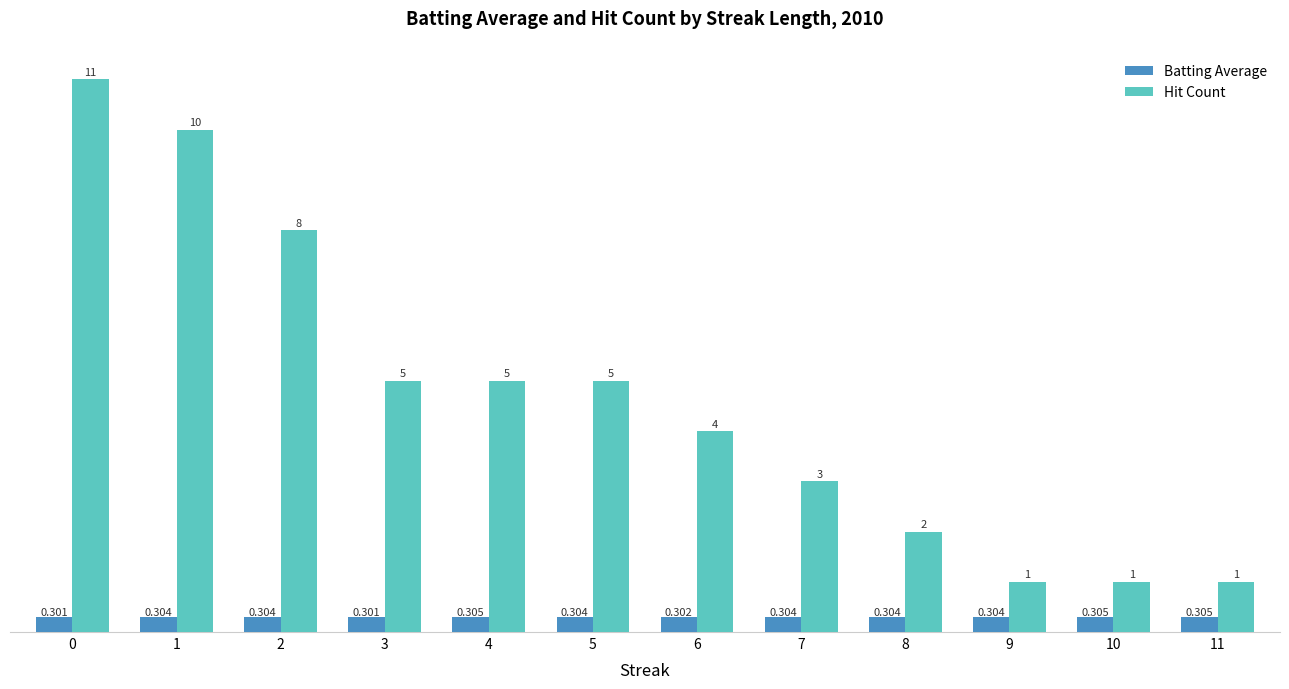

Count the Batting Average values in the range 0 to 1.

12